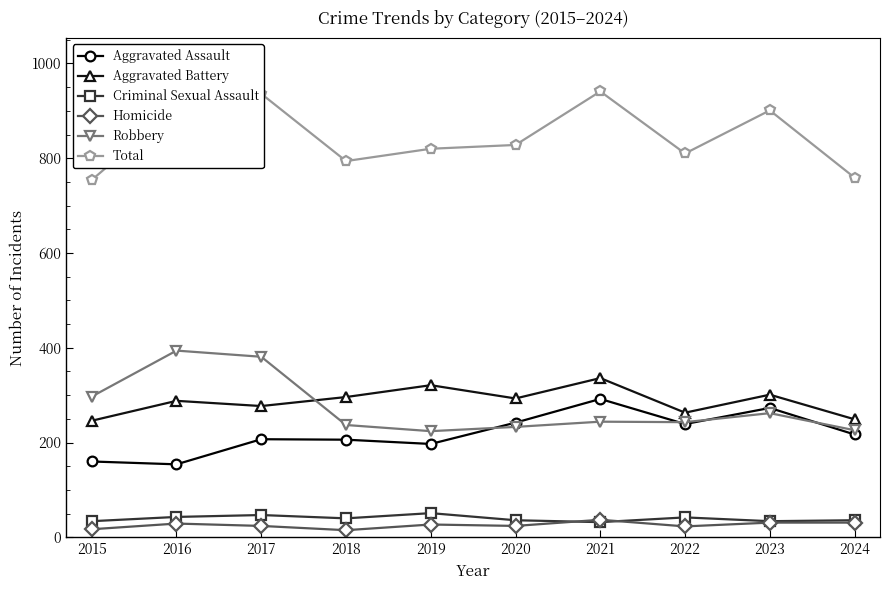

True or false: Total has more than 0 points higher than both neighbors.

True